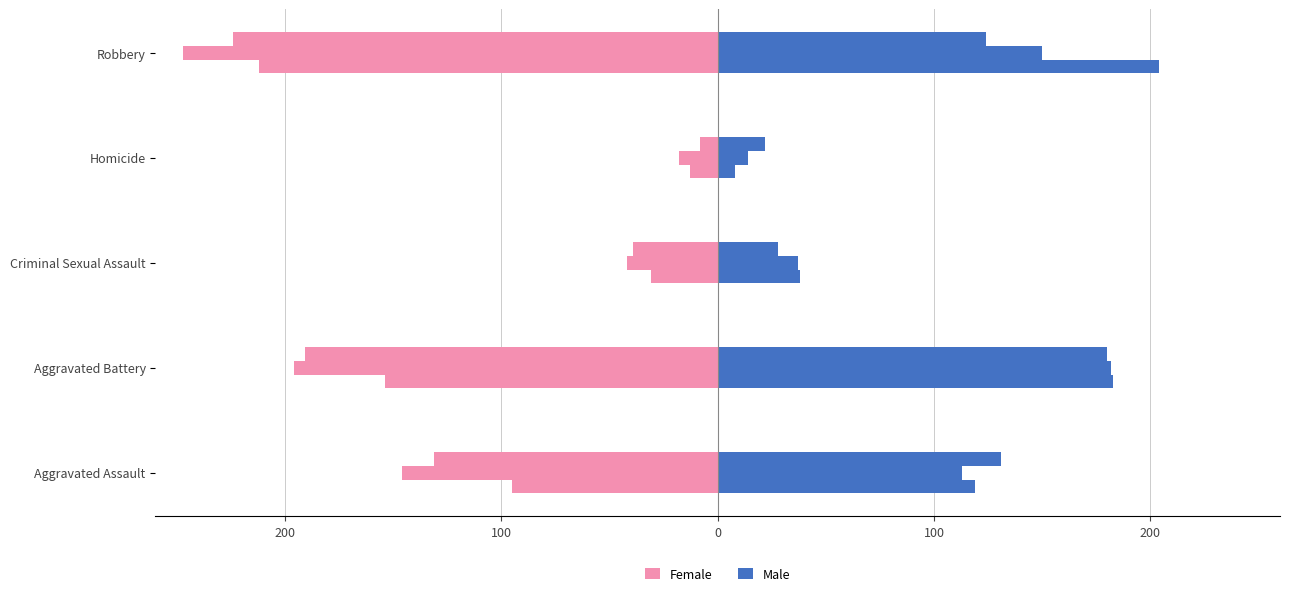

Rank the series at Criminal Sexual Assault from lowest to highest value.

Female, Male